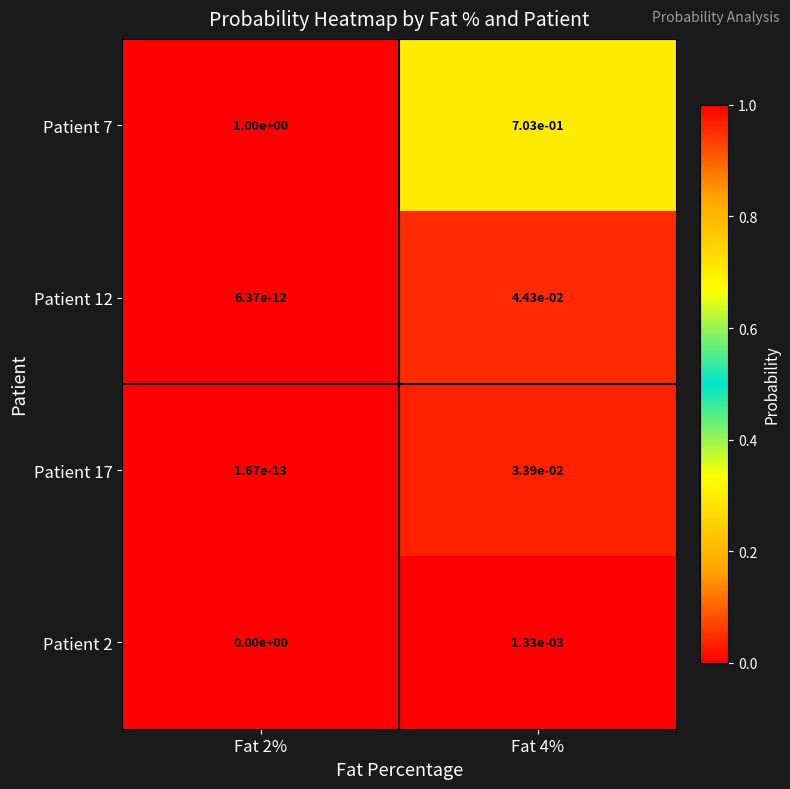

Count the number of categories in the chart.

2